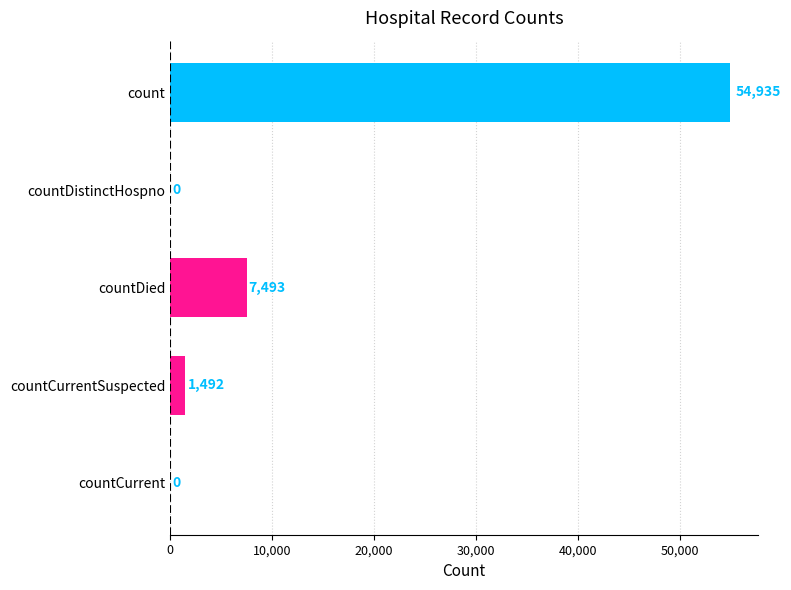

How many values are above zero?

3